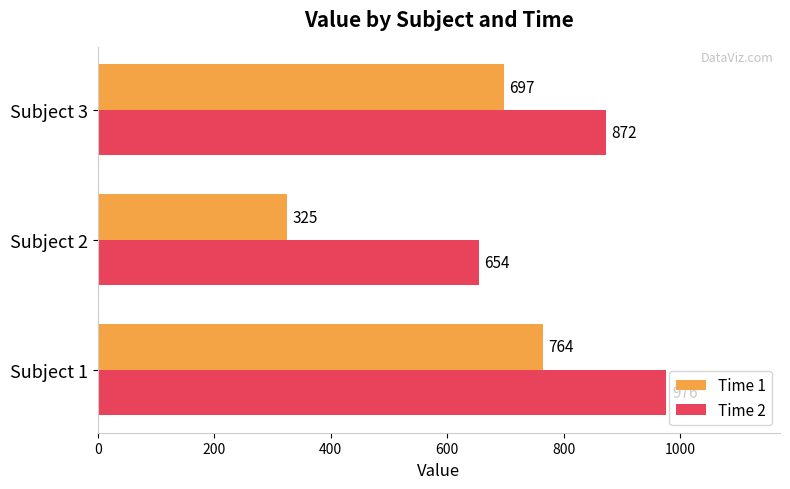

Which series has the widest spread of values?

Time 1